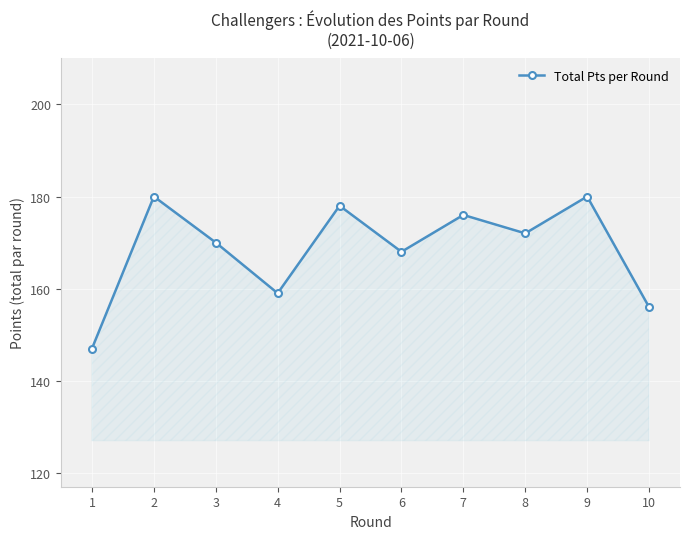

What is the difference between the maximum and minimum values?

33